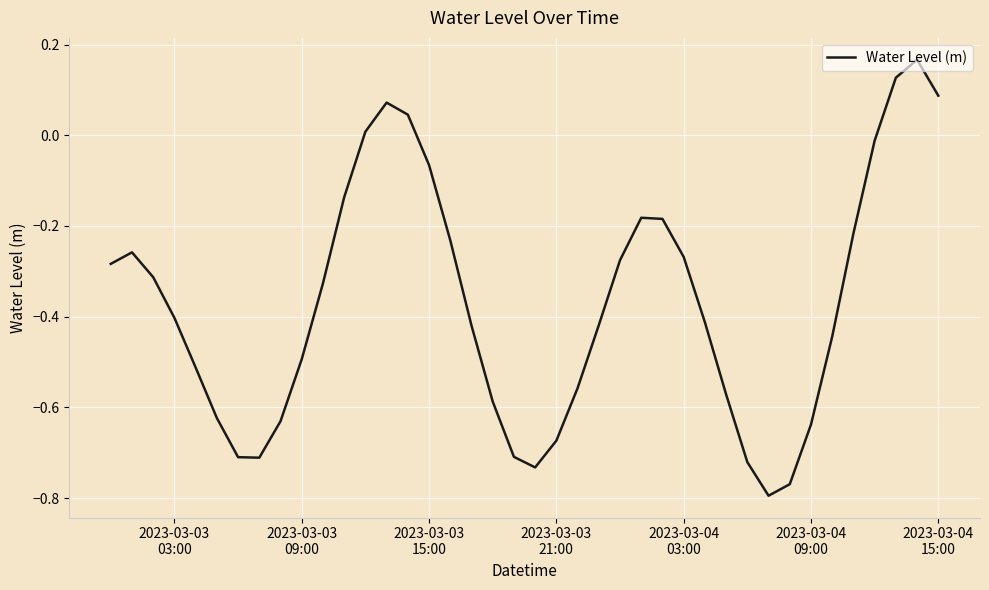

What is the sum of all values?

-14.8